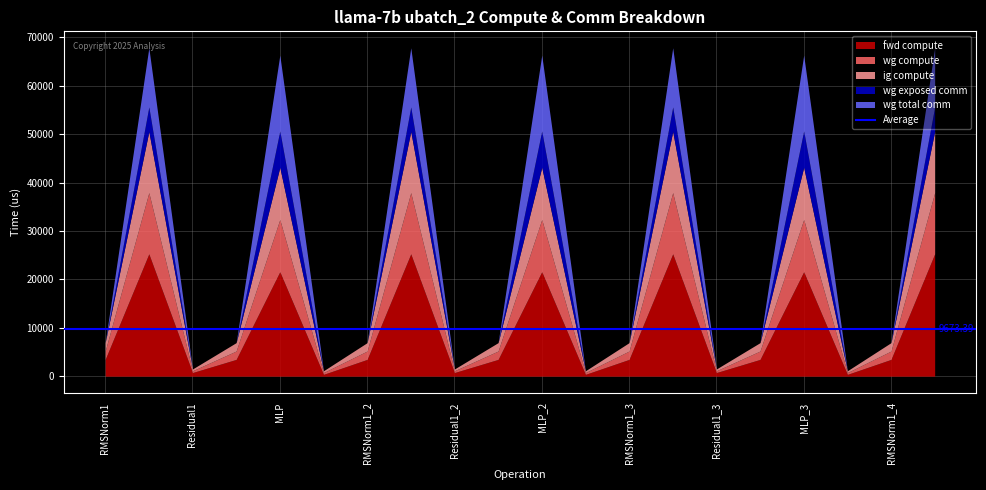

How many values in the fwd compute series are below 3465?

6